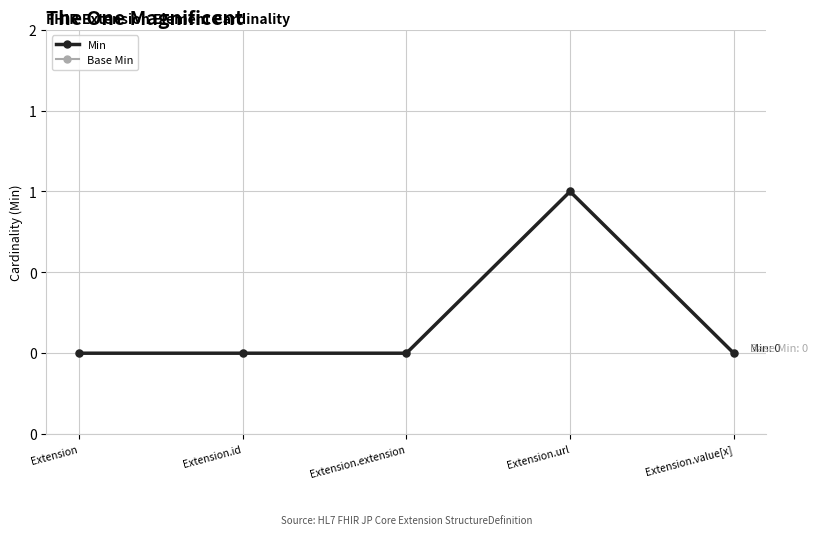

What is the sum of the Base Min values at Extension.id and Extension.url?

1